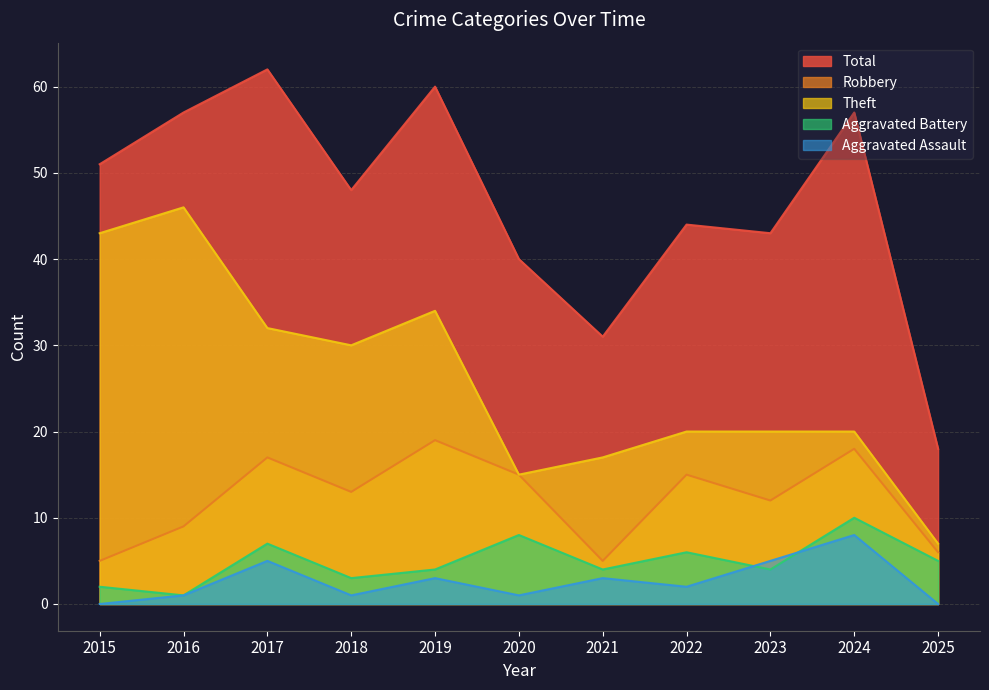

Rank the series by their maximum value, from lowest to highest.

Aggravated Assault, Aggravated Battery, Robbery, Theft, Total